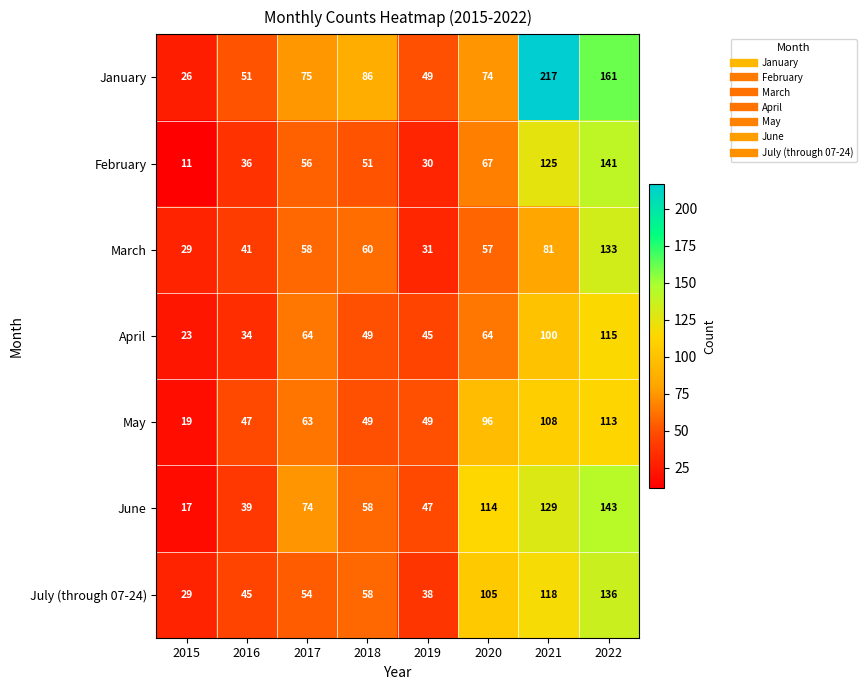

Is it true that March equals 29 at 2015?

True